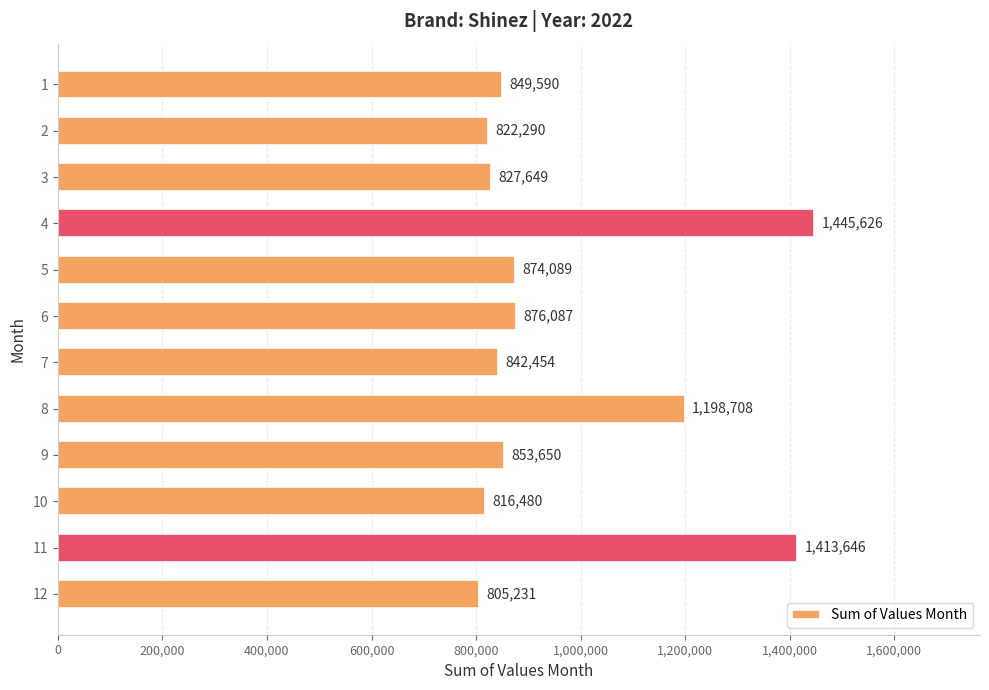

How many data points are less than 853650?

6